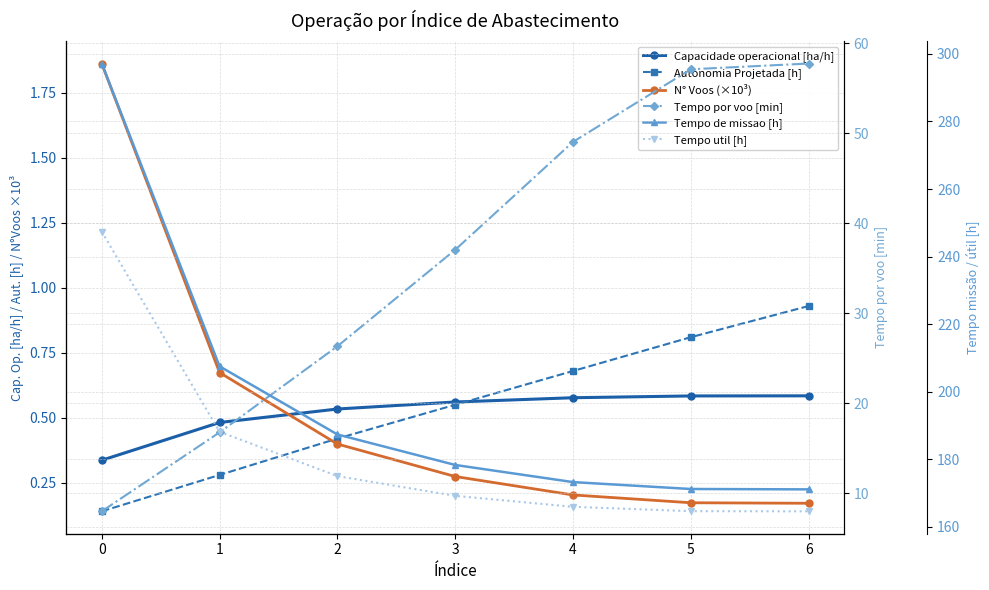

What is the spread (max minus min) of values at 0?

297.0